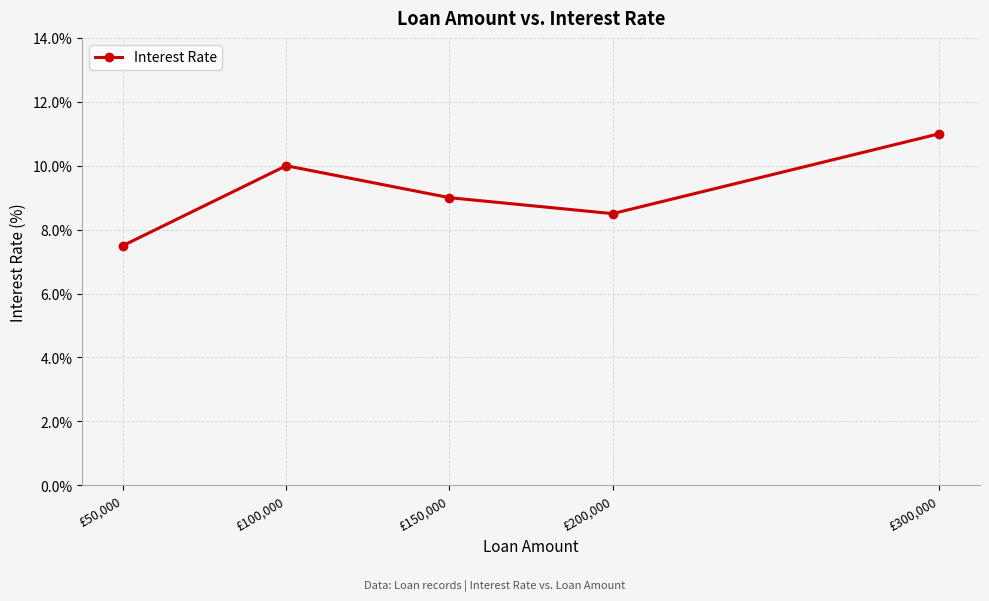

Reading right to left, transcribe all the data shown in this chart.

£300,000=11.0	£200,000=8.5	£150,000=9.0	£100,000=10.0	£50,000=7.5